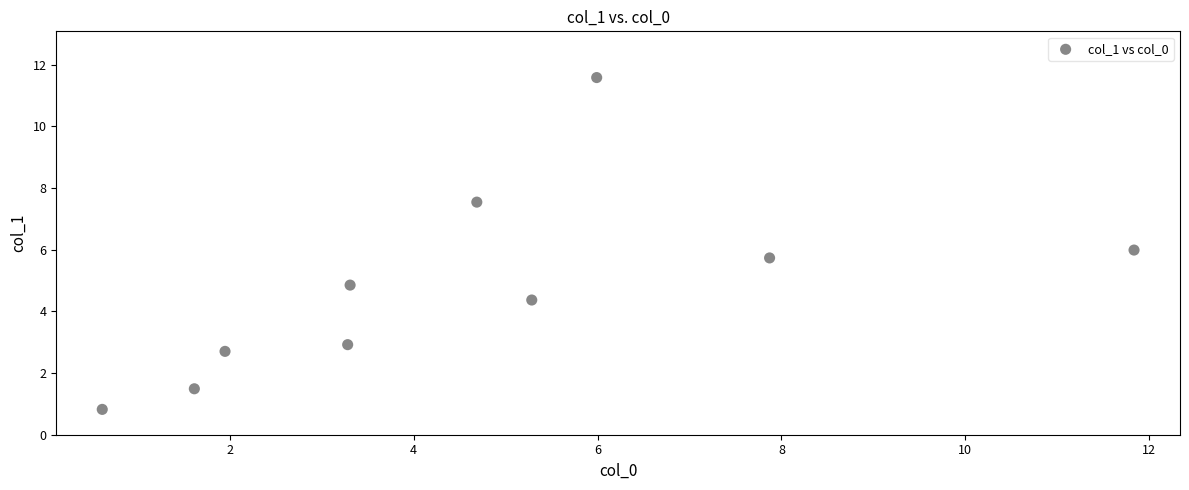

What is the average X value?

4.6